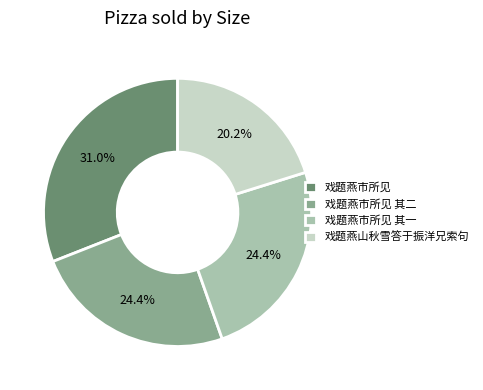

What percentage do 戏题燕市所见 其一 and 戏题燕山秋雪答于振洋兄索句 together represent?

44.6%